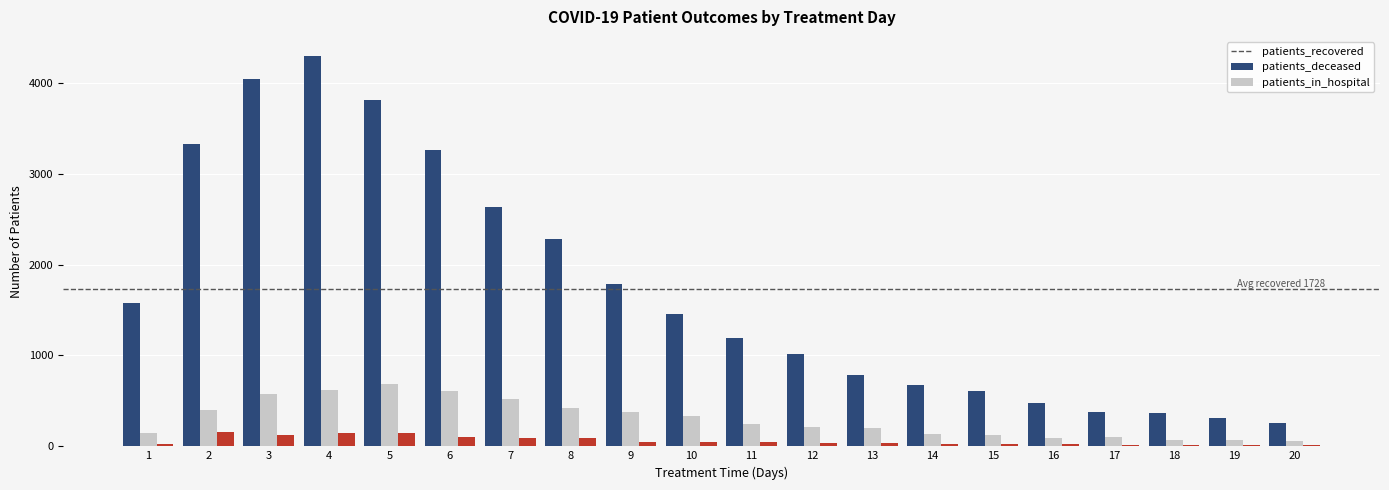

What are all the series names shown in the legend?

patients_recovered, patients_deceased, patients_in_hospital